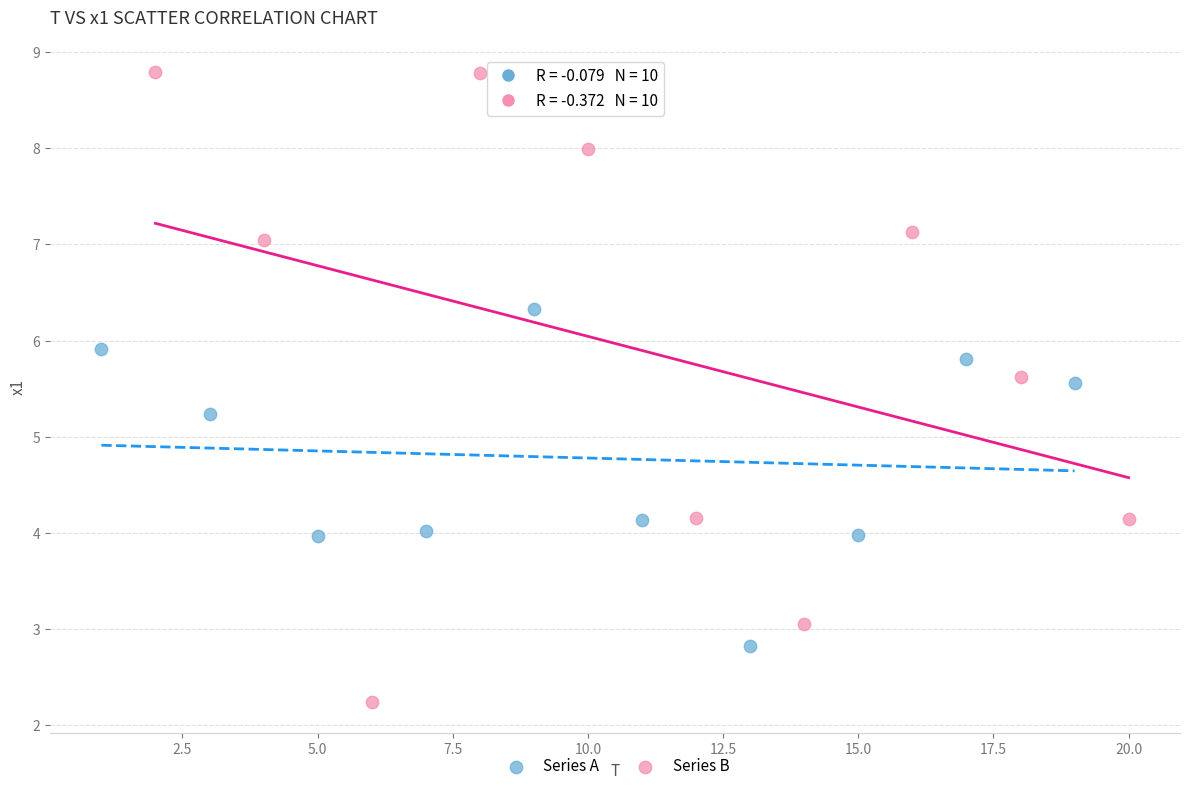

Which series contains the highest Y value?

Series B